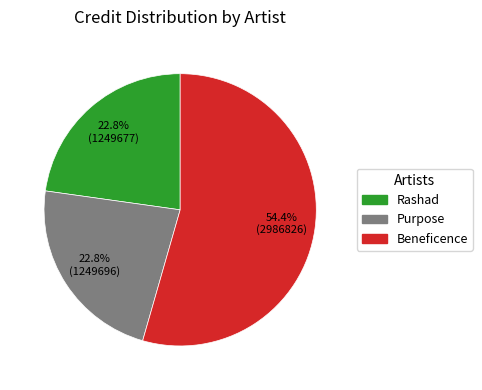

Which category has the biggest portion of the pie?

Beneficence